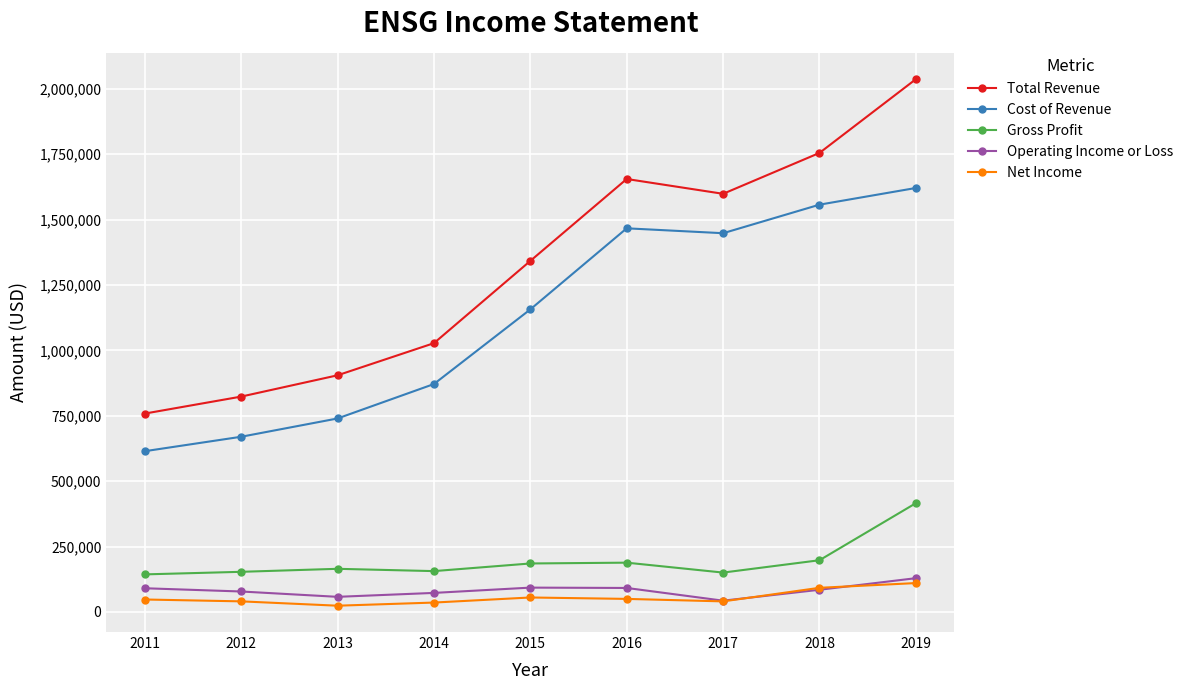

The value of Net Income at 2018 is 92400. True or false?

True